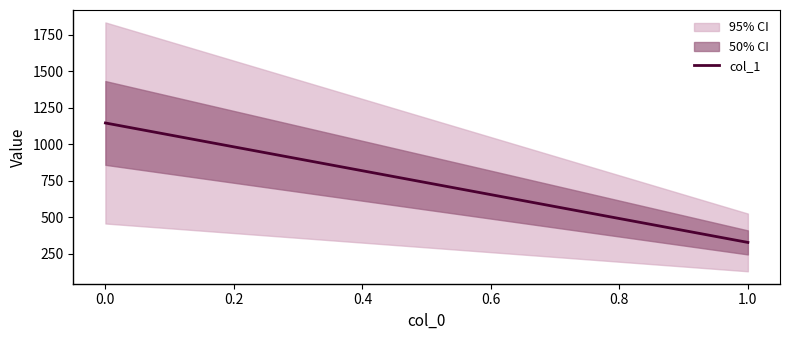

What is the value of the 1st point from the left?

1146.1